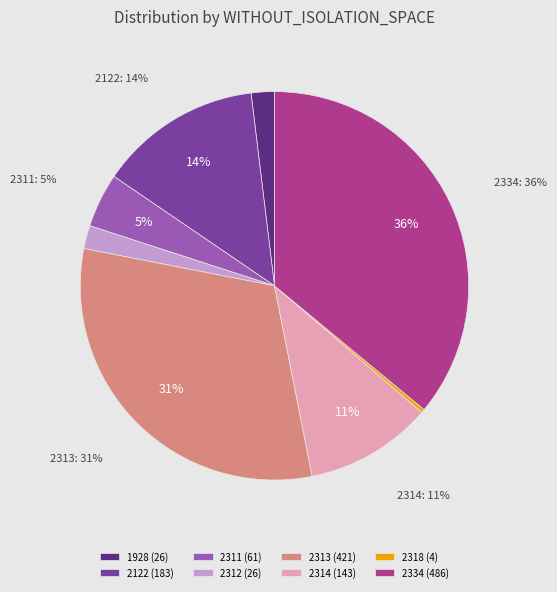

Which slice is the largest?

2334